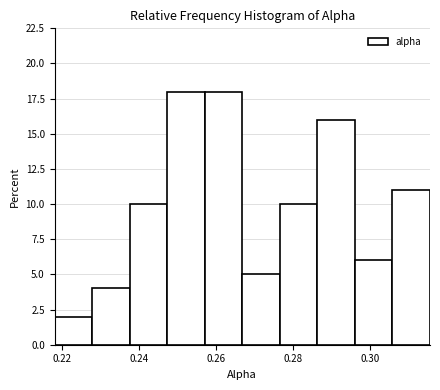

Reading left to right, transcribe this chart: for each bar, give the range it covers on the x-axis and its height. Neither the bar edges nor the heights are printed on the chart, so give them approximately, as read against the axes.

0.218 to 0.228: 2
0.228 to 0.238: 4
0.238 to 0.248: 10
0.248 to 0.258: 18
0.258 to 0.266: 18
0.266 to 0.276: 5
0.276 to 0.286: 10
0.286 to 0.296: 16
0.296 to 0.306: 6
0.306 to 0.316: 11